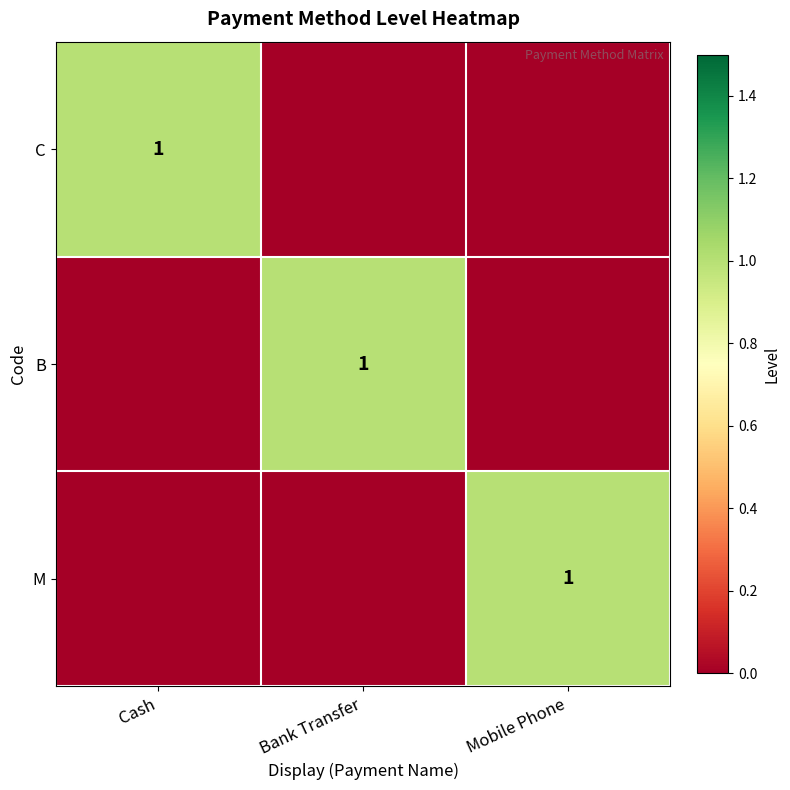

True or false: C has a value of 1 at Cash.

True